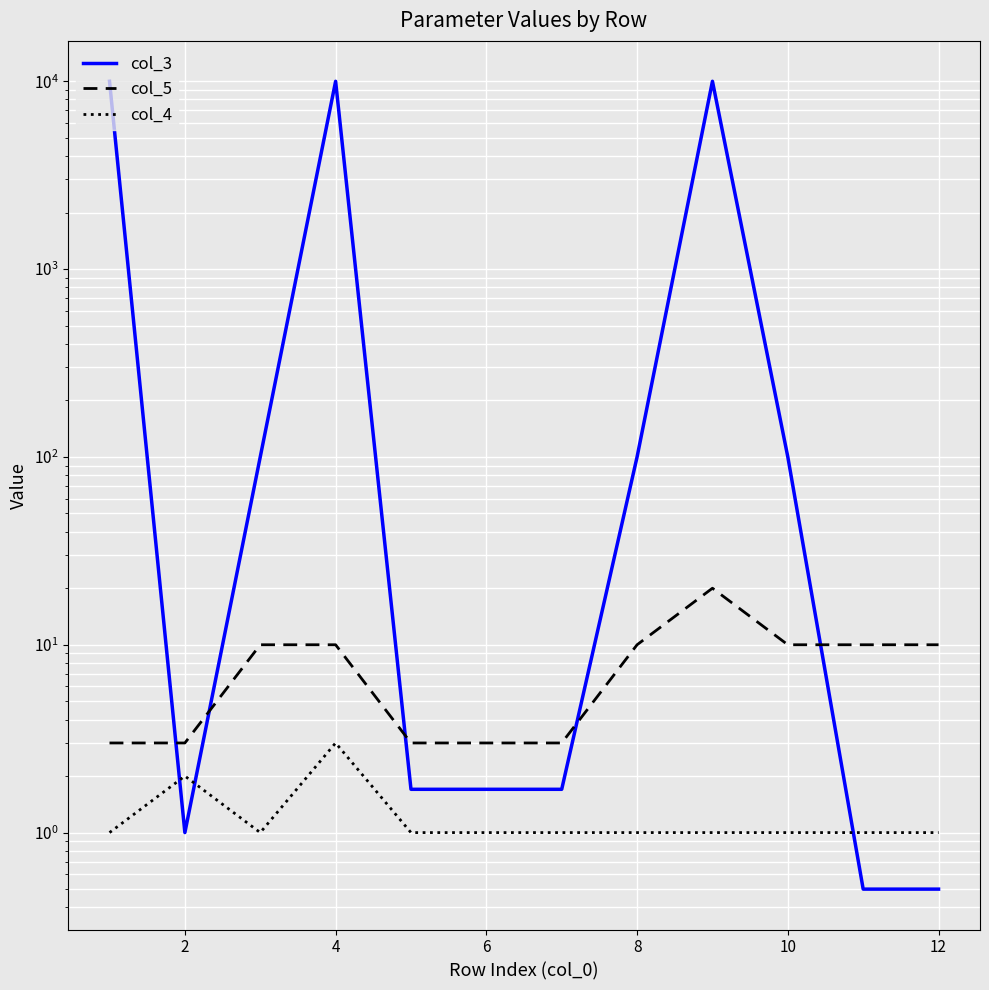

Where is col_3 nearest to the value 5000?

4